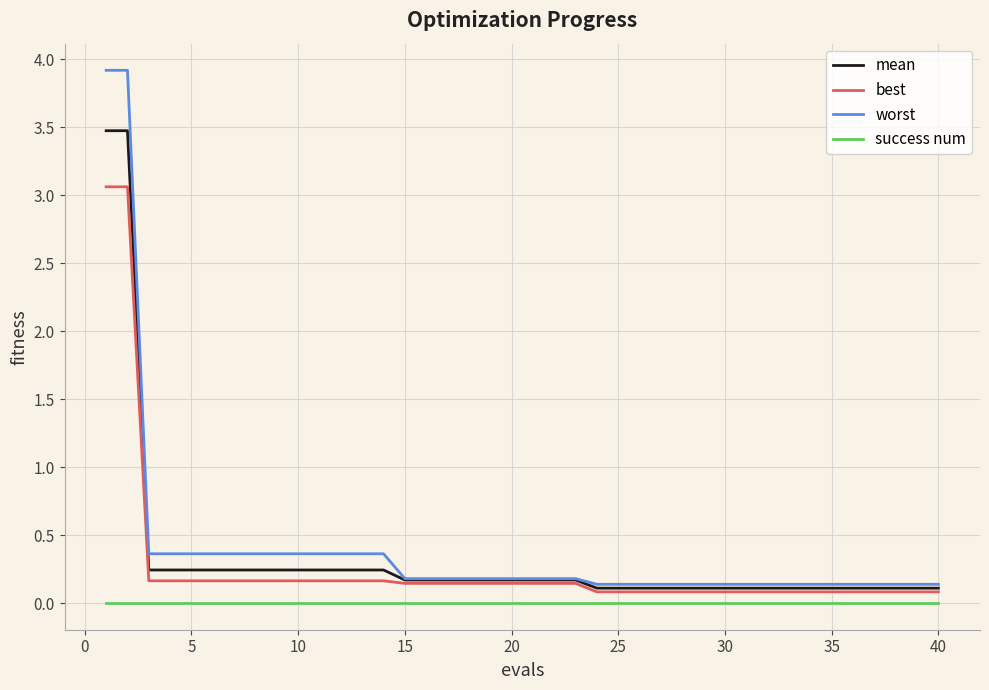

True or false: mean and success num cross at least once.

False